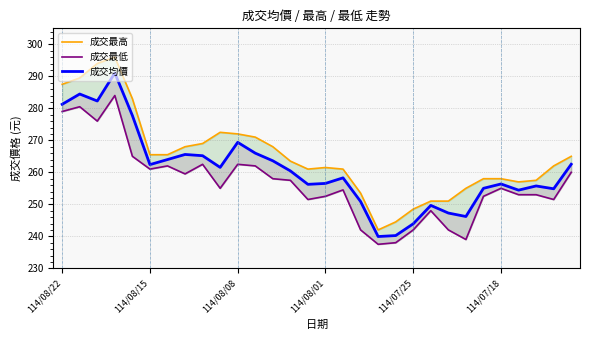

List the series in order of their peak value, highest first.

成交最高, 成交均價, 成交最低